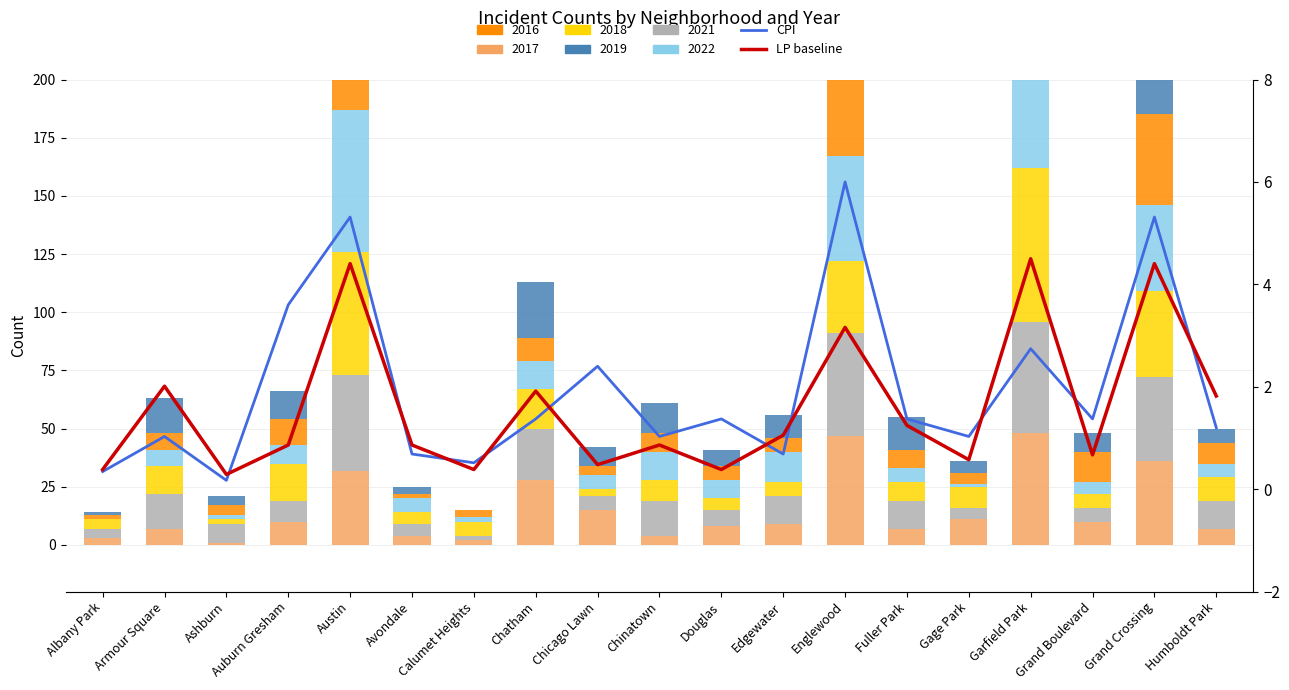

Is the value of LP line at Chicago Lawn greater than the value of CPI line at Auburn Gresham?

No